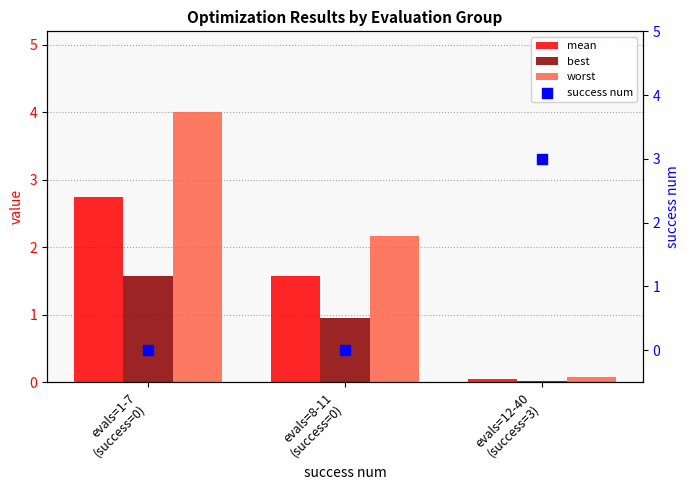

What are all the series names shown in the legend?

mean, best, worst, success num